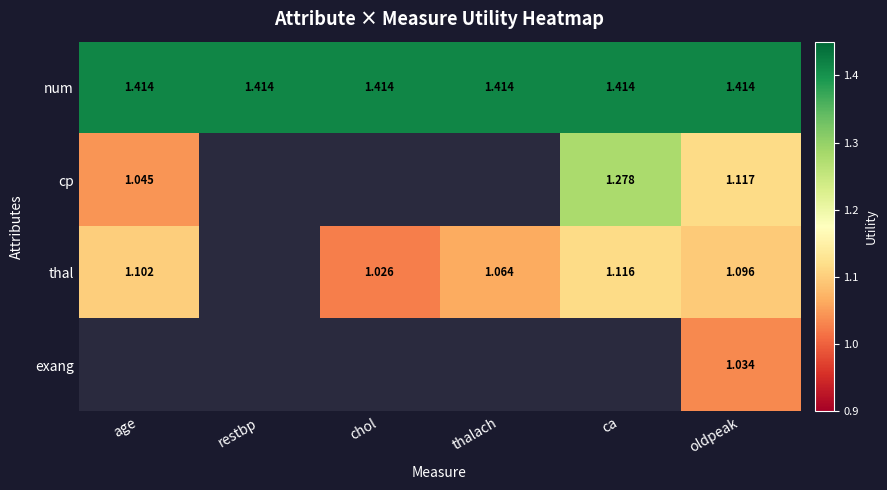

Is the value of num at thalach greater than the value of exang at oldpeak?

Yes